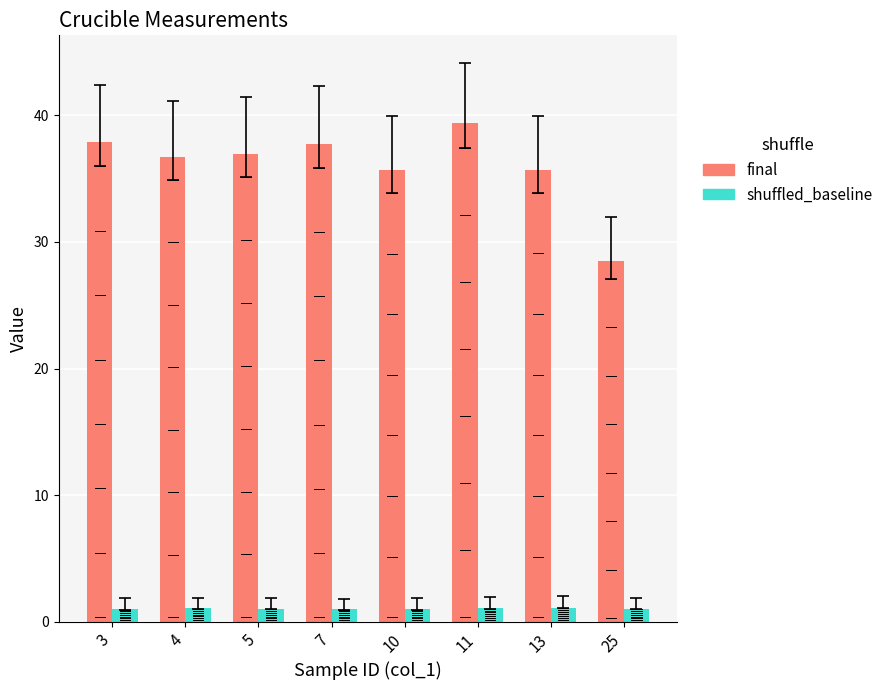

List the series in order of their overall mean, highest first.

final, shuffled_baseline